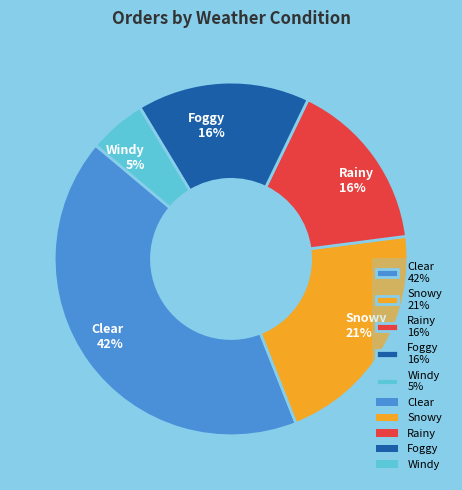

Which slice is the smallest?

Windy